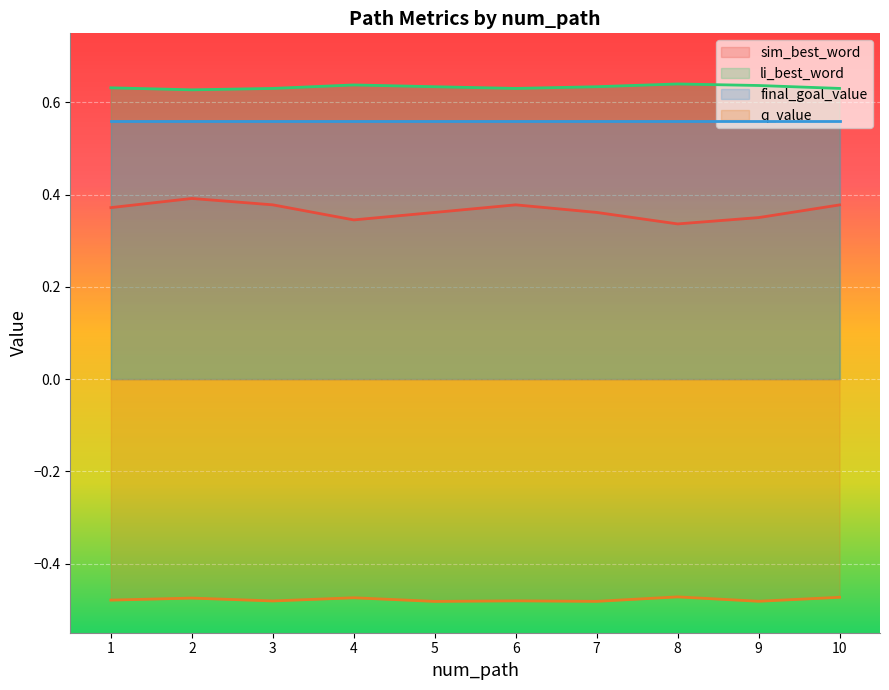

Count the number of data series in this chart.

4